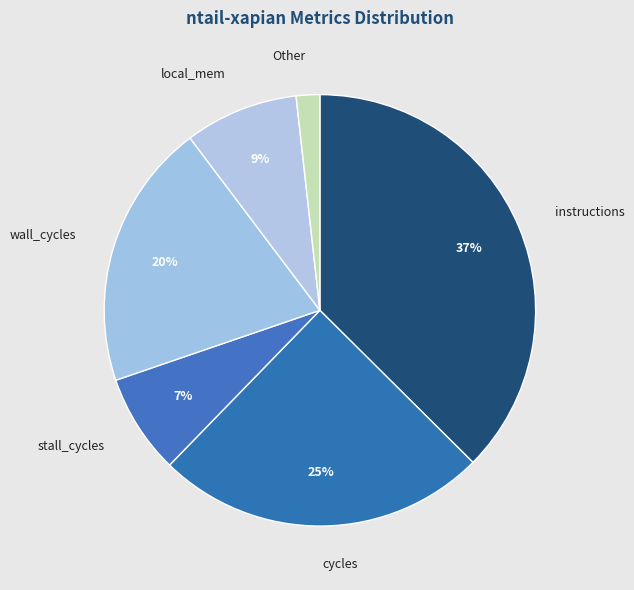

Is it true that wall_cycles is 33% of the pie?

False